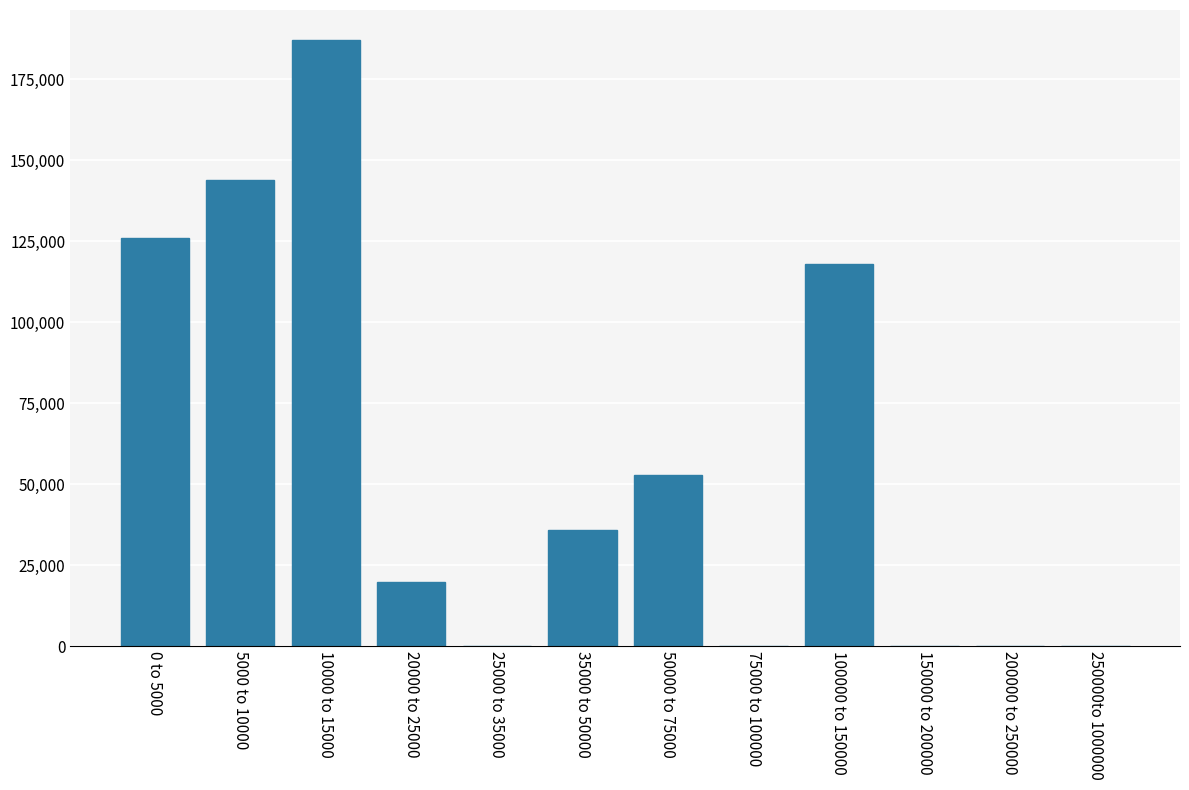

Reading right to left, extract all data points from this chart.

250000to 1000000=0	200000 to 250000=0	150000 to 200000=0	100000 to 150000=118000	75000 to 100000=0	50000 to 75000=53000	35000 to 50000=36000	25000 to 35000=0	20000 to 25000=20000	10000 to 15000=187000	5000 to 10000=144000	0 to 5000=126000